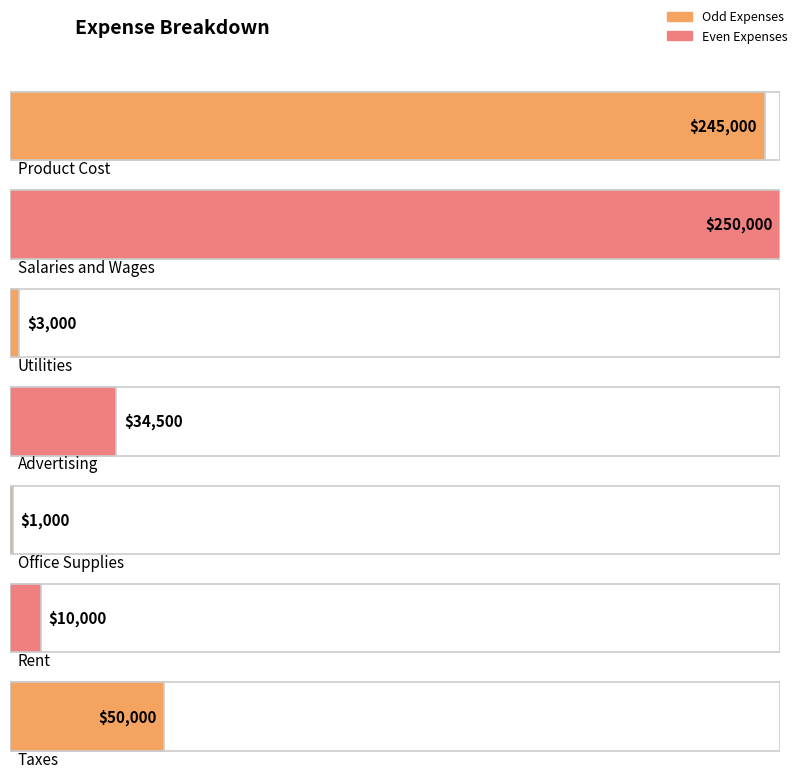

What is the difference between the highest and lowest values at Rent?

10000.0